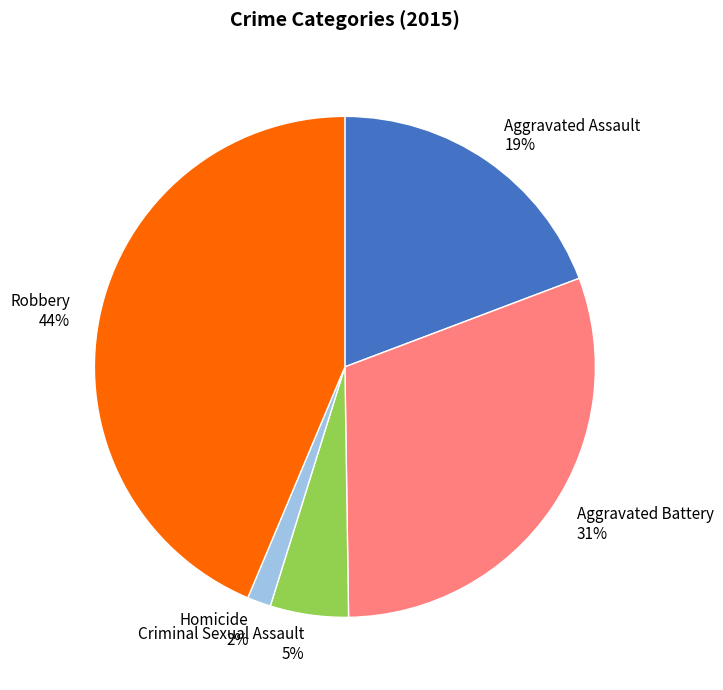

To the nearest percent, what is the difference between the largest and smallest slice percentages?

42%